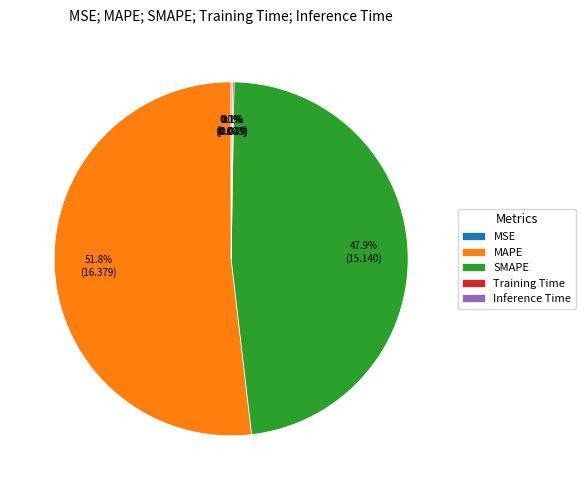

What is the ratio of the value at SMAPE to the value at MAPE?

0.9